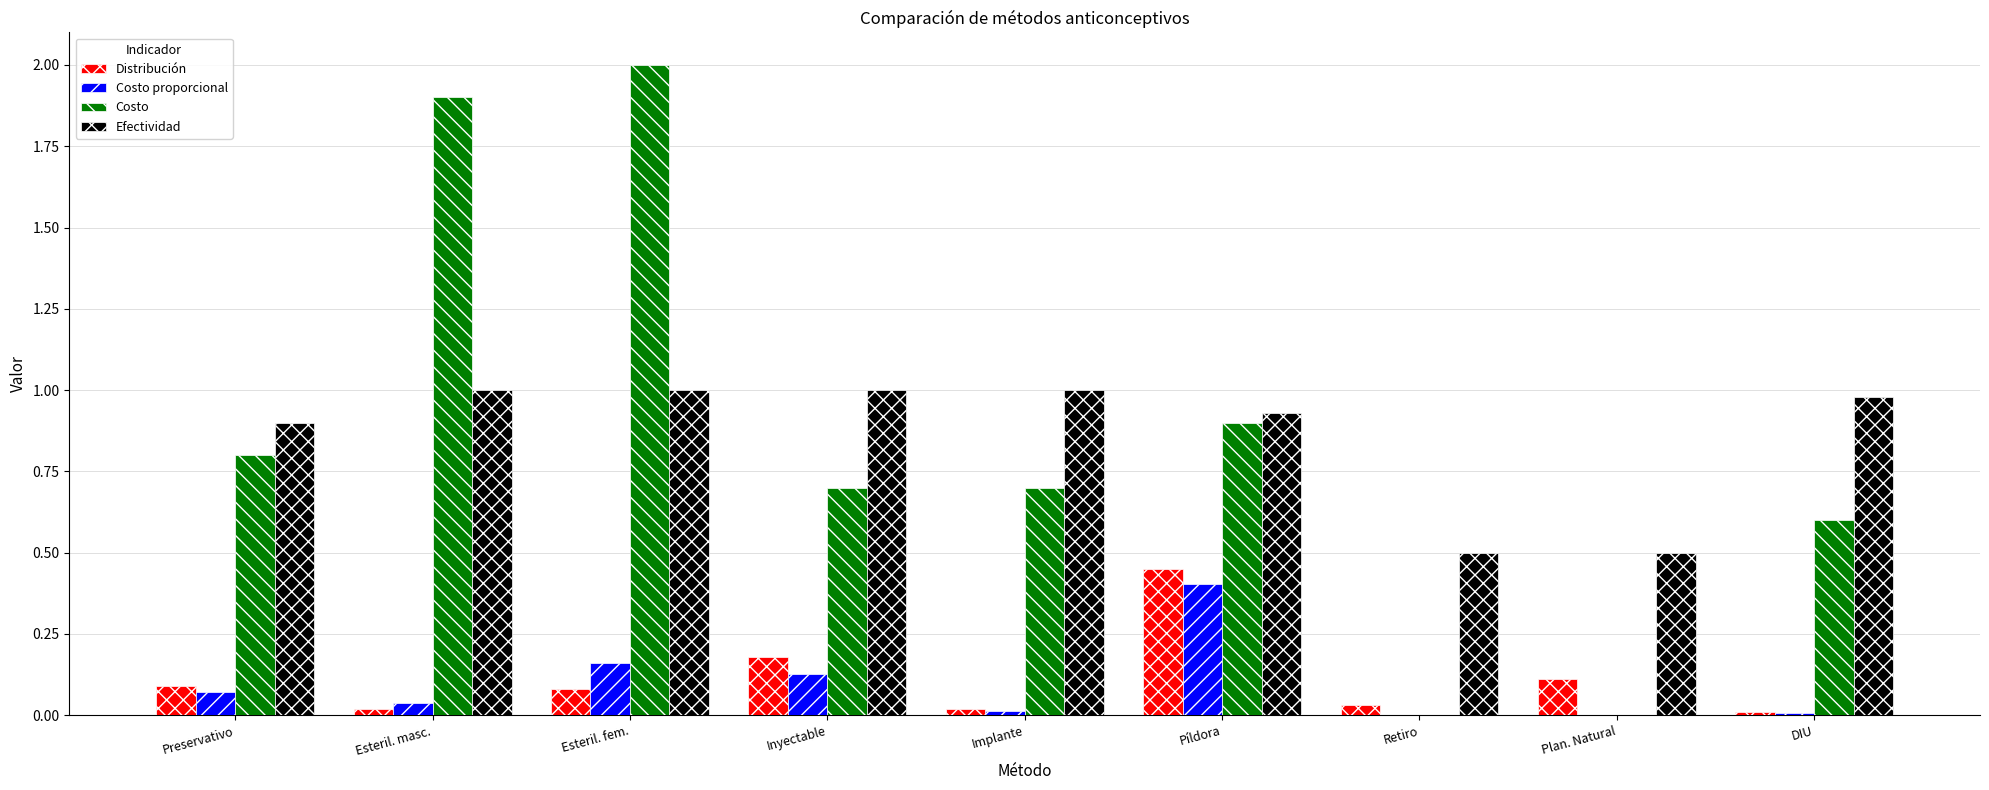

At which category does the chart reach its peak across all series?

Esteril. fem.